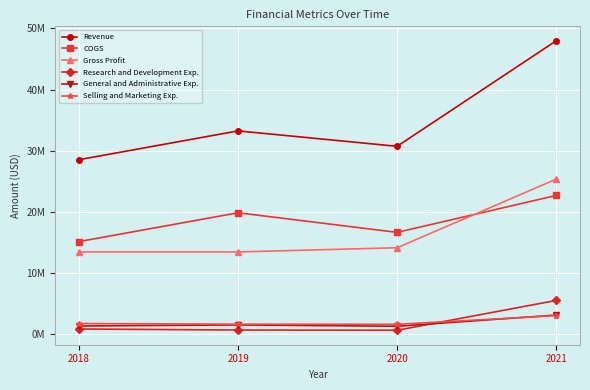

What is the difference between the maximum and minimum values in the Revenue series?

19467851